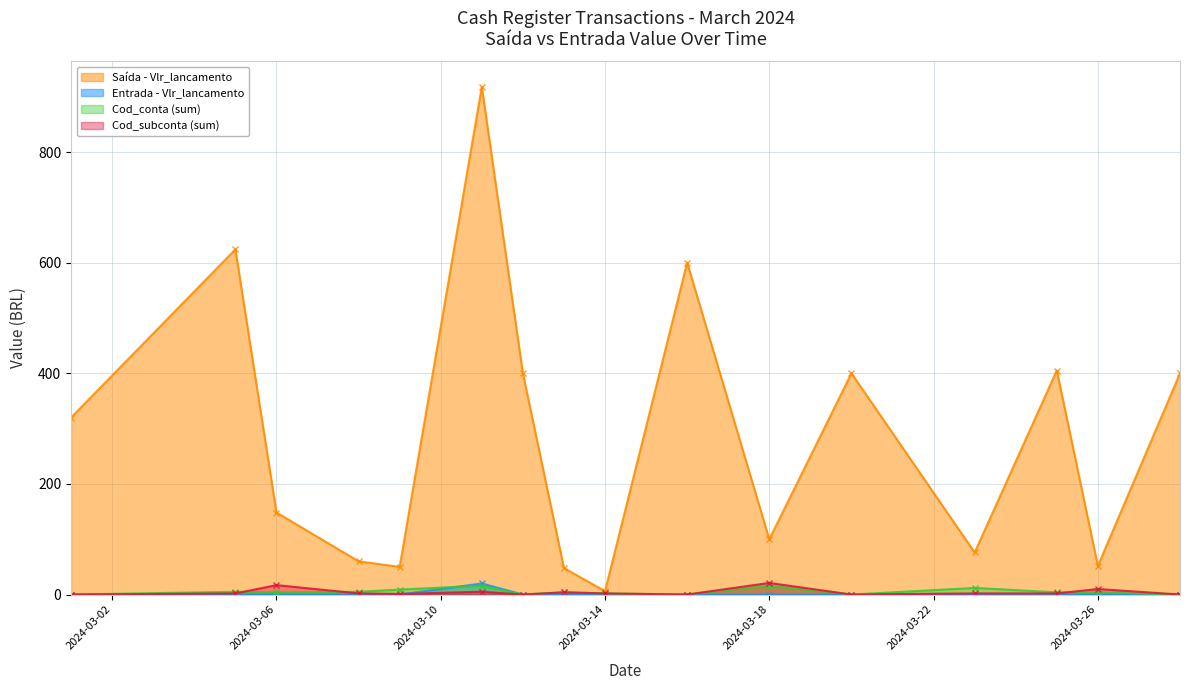

In Cod_subconta (sum), how many points are higher than both neighbors (excluding endpoints)?

5